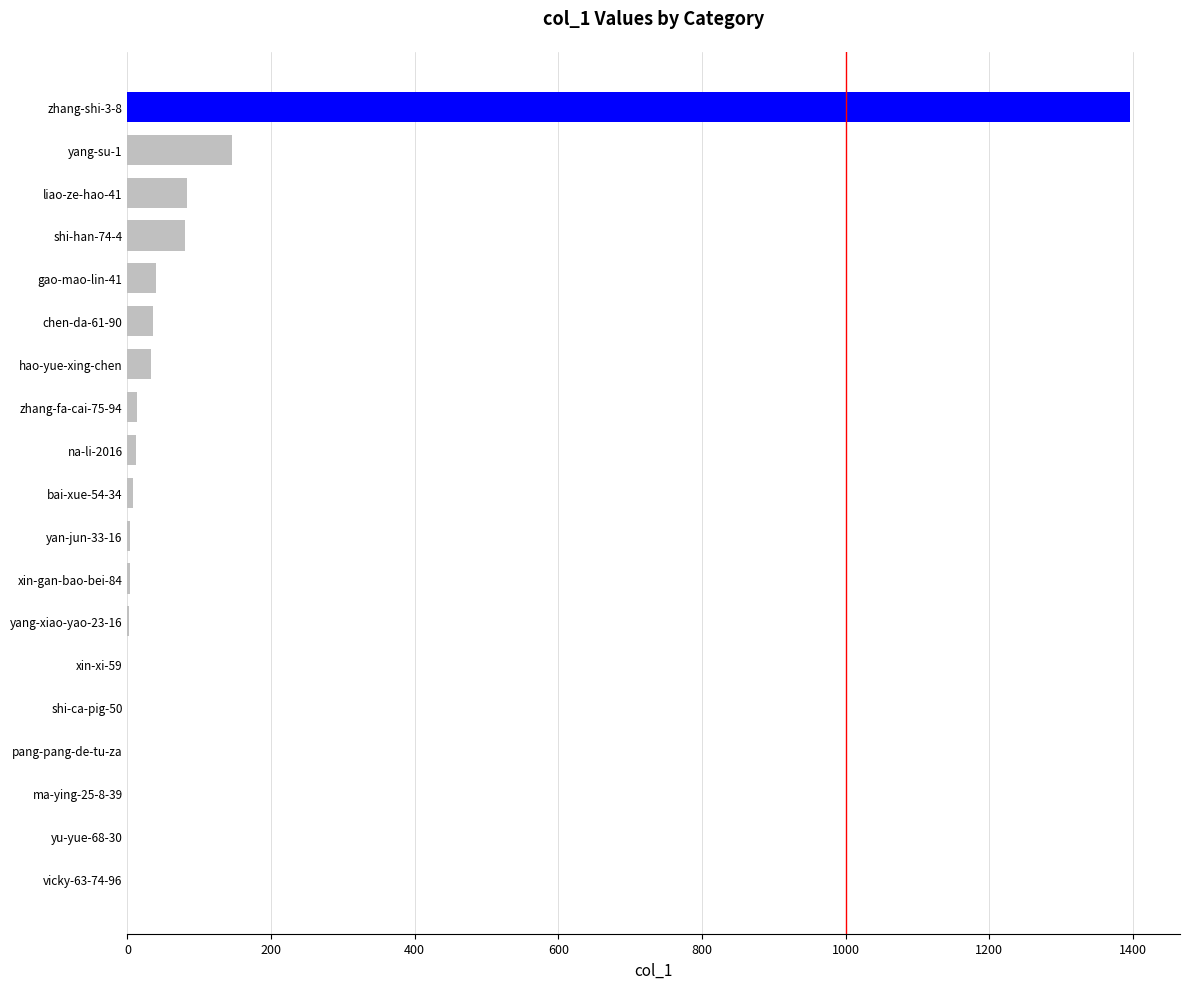

The chart shows a value of -545 at vicky-63-74-96. True or false?

False